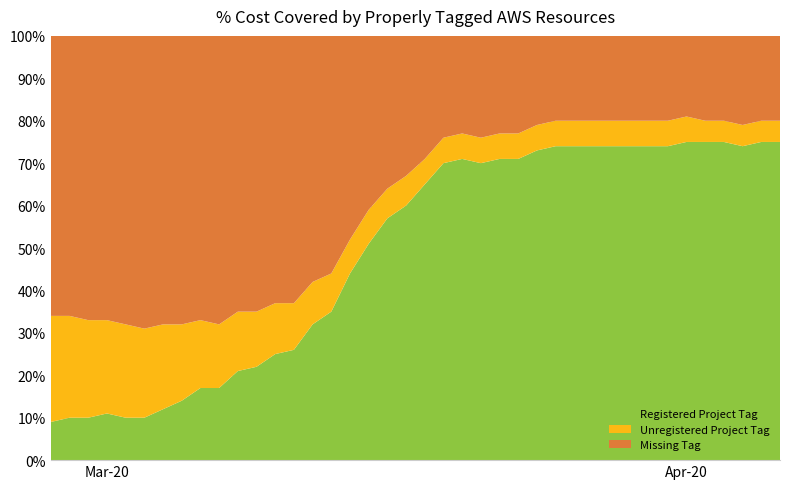

Reading left to right, transcribe all the data shown in this chart.

Registered Project Tag: 9	10	10	11	10	10	12	14	17	17	21	22	25	26	32	35	44	51	57	60	65	70	71	70	71	71	73	74	74	74	74	74	74	74	75	75	75	74	75	75
Unregistered Project Tag: 25	24	23	22	22	21	20	18	16	15	14	13	12	11	10	9	8	8	7	7	6	6	6	6	6	6	6	6	6	6	6	6	6	6	6	5	5	5	5	5
Missing Tag: 66	66	67	67	68	69	68	68	67	68	65	65	63	63	58	56	48	41	36	33	29	24	23	24	23	23	21	20	20	20	20	20	20	20	19	20	20	21	20	20